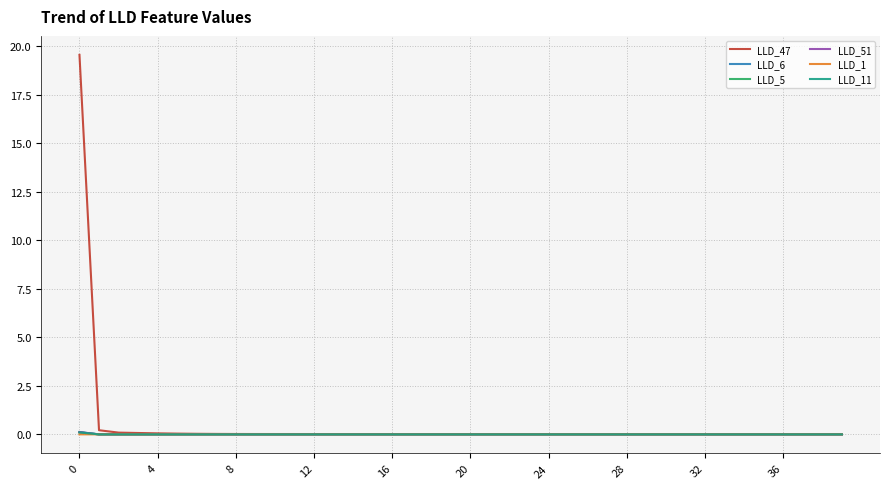

Does the chart have visible grid lines?

Yes